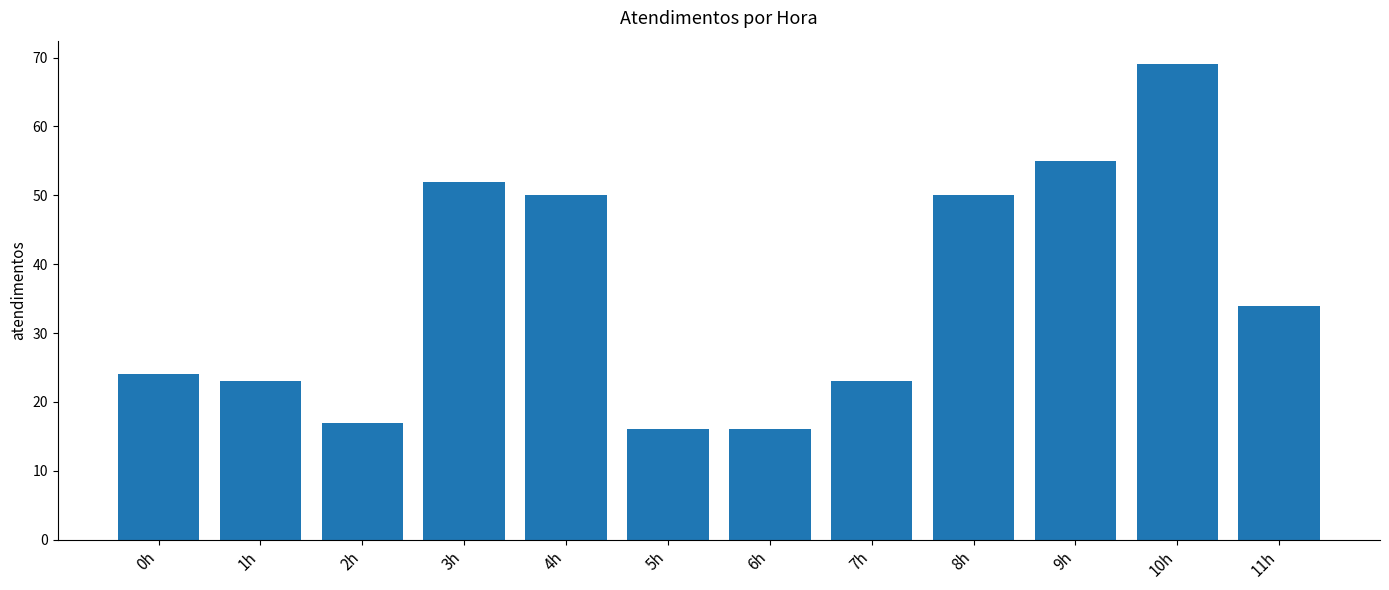

Reading left to right, extract all data points from this chart.

0h=24	1h=23	2h=17	3h=52	4h=50	5h=16	6h=16	7h=23	8h=50	9h=55	10h=69	11h=34